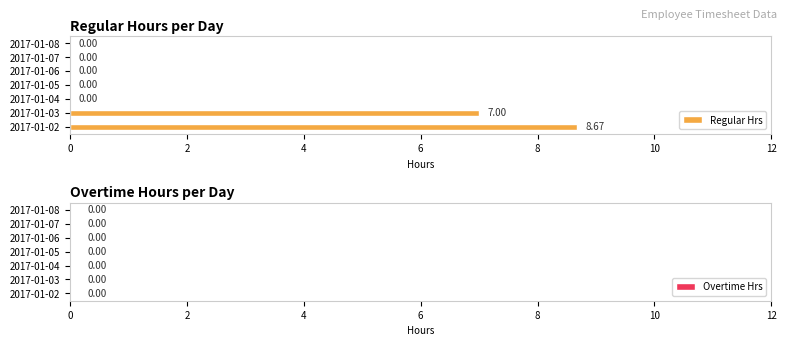

What is the change in value from 2017-01-02 to 2017-01-06?

-8.7